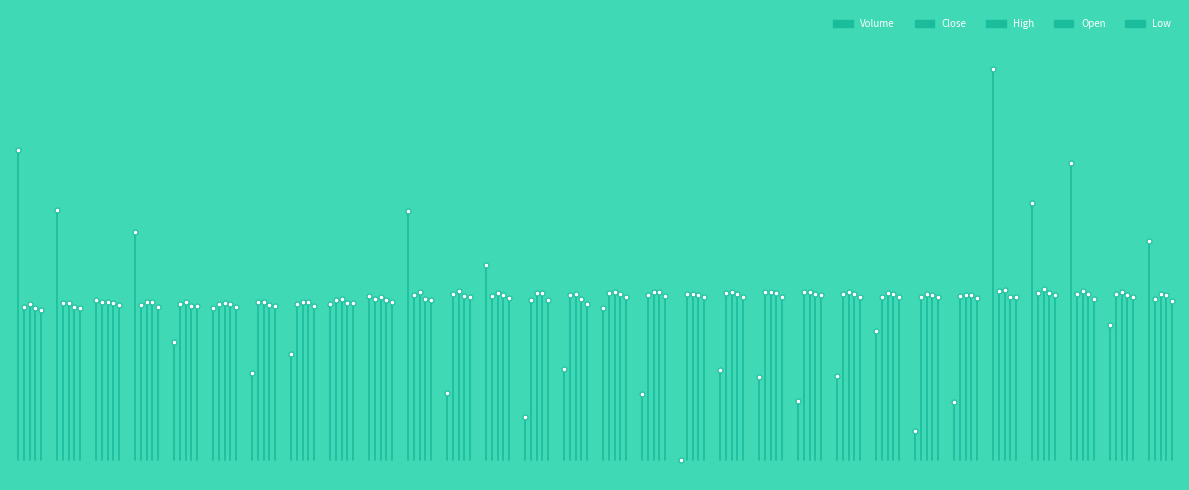

What is the highest value of the High series?

0.4